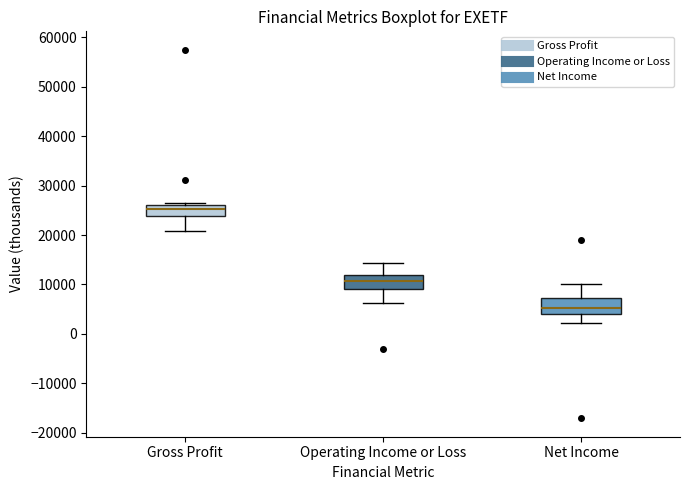

Where does the median line of the box for Net Income sit on the y-axis? The values are not printed on the chart, so give them approximately, as read against the axis.

5000